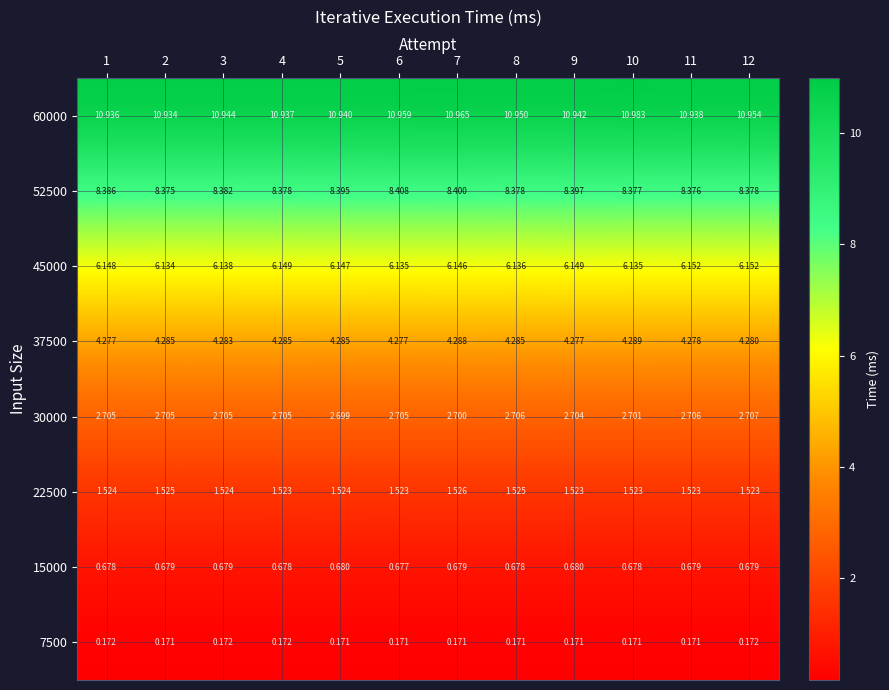

Is the value of 15000 at 6 greater than the value of 52500 at 5?

No